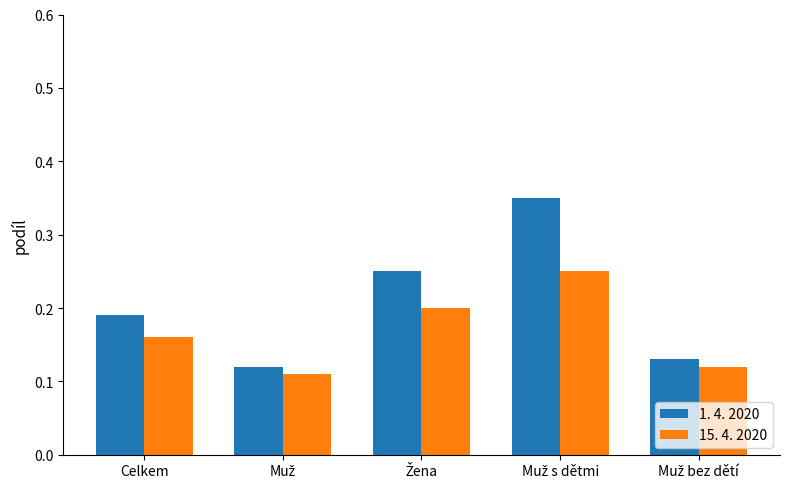

How many data points does each series have?

5